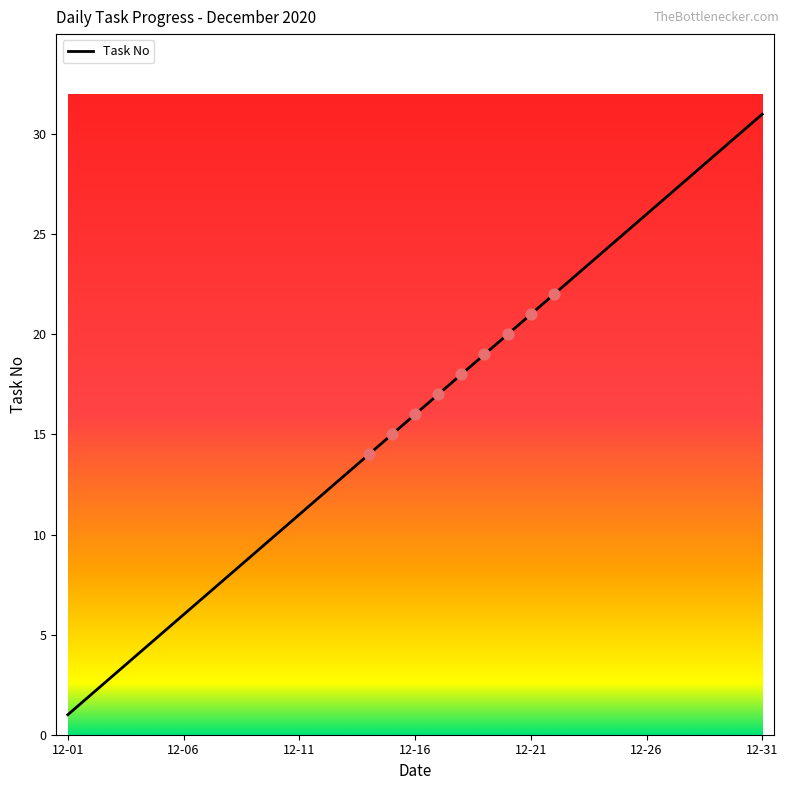

What is the greatest value displayed?

31